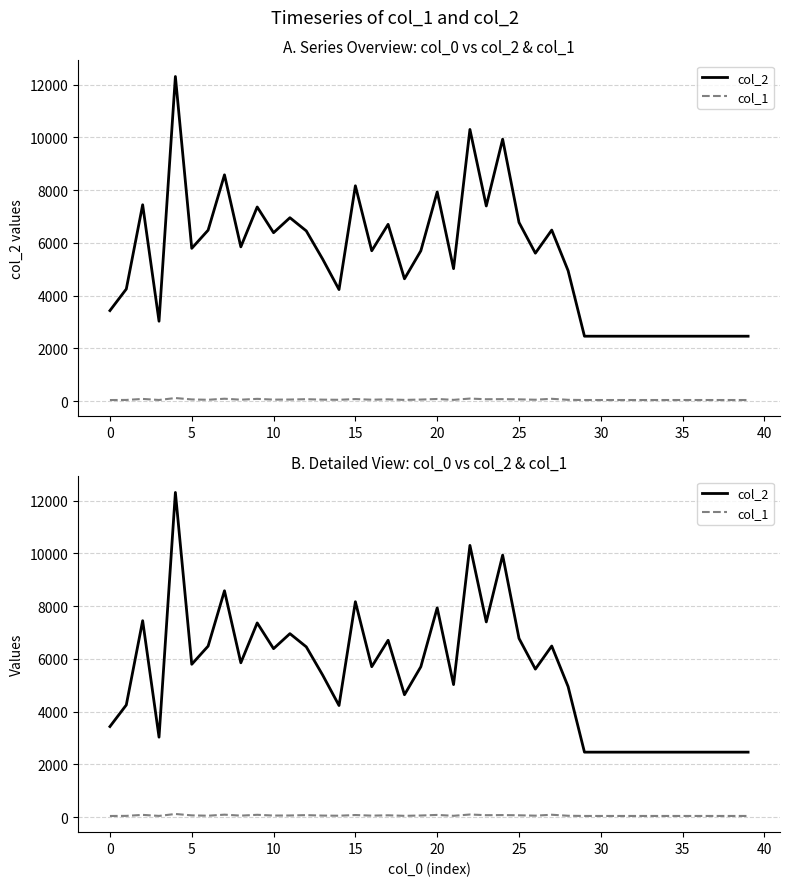

What is the sum of the col_1 values at 18 and 0?

96